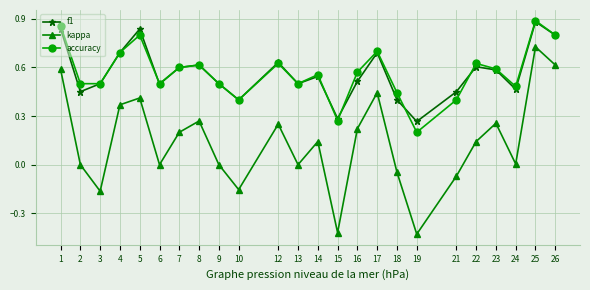

Does the chart have visible grid lines?

Yes